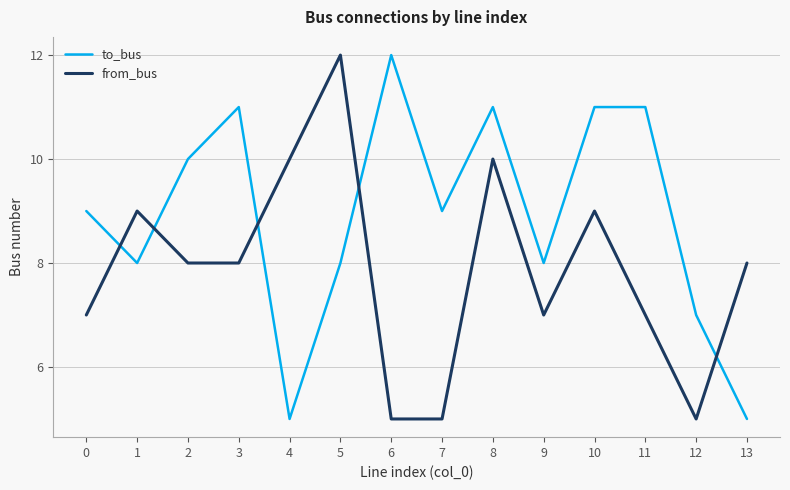

Which category has the highest value in the to_bus series?

6